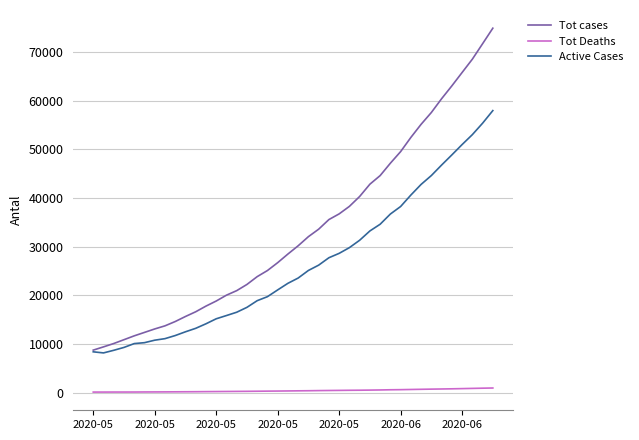

Which series has the largest range (max minus min)?

Tot cases